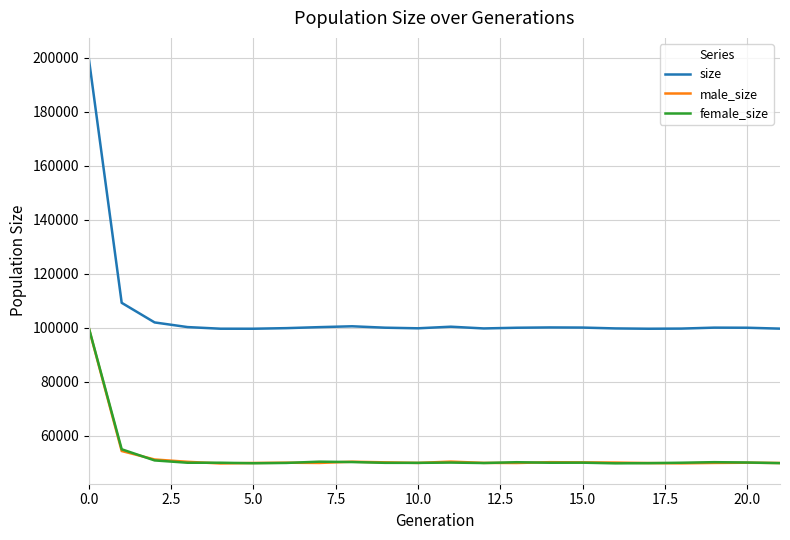

True or false: male_size and size intersect in this chart.

False